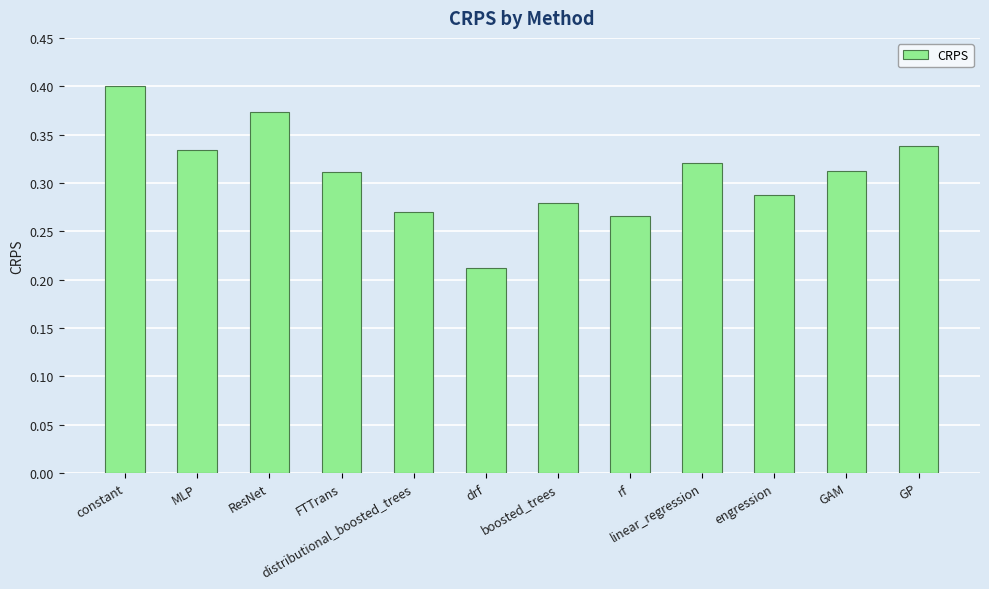

Count the values in the range 0 to 1.

12